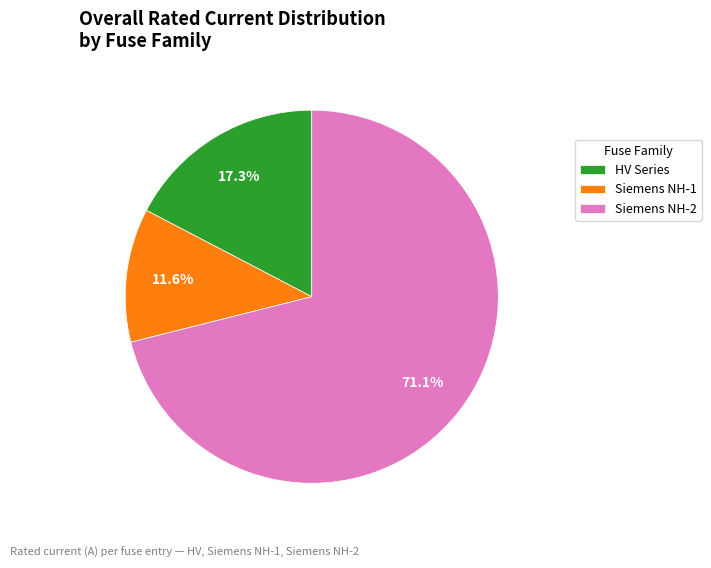

To the nearest percent, what is the average slice percentage?

33%